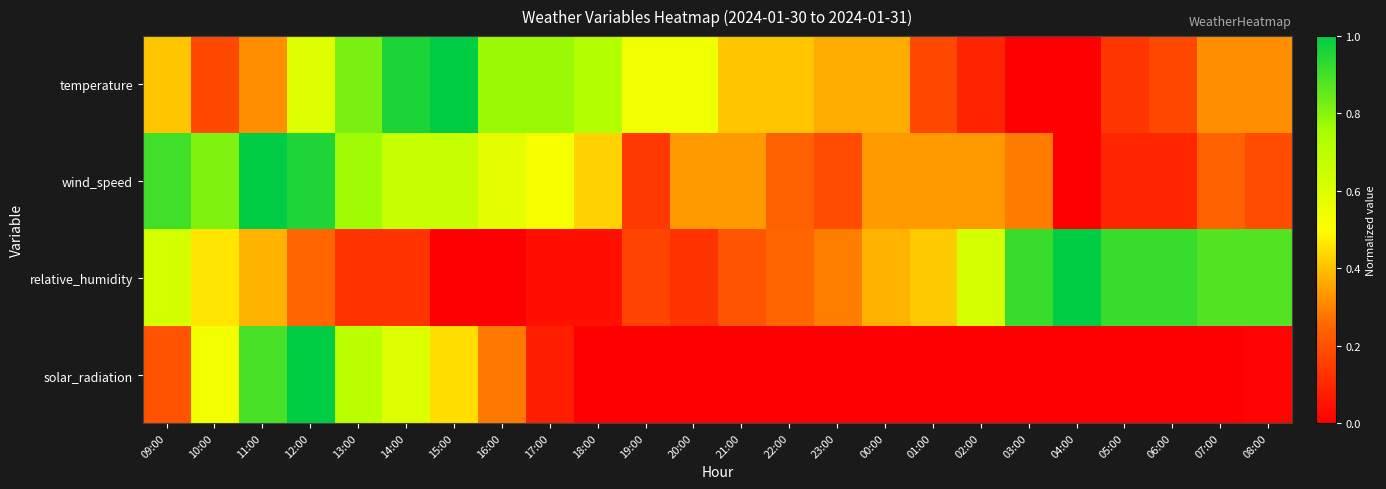

Reading left to right, list all the values displayed in this chart.

temperature: 09:00=0.4	10:00=0.2	11:00=0.3	12:00=0.6	13:00=0.8	14:00=1.0	15:00=1.0	16:00=0.8	17:00=0.8	18:00=0.7	19:00=0.5	20:00=0.5	21:00=0.4	22:00=0.4	23:00=0.4	00:00=0.4	01:00=0.2	02:00=0.1	03:00=0.0	04:00=0.0	05:00=0.1	06:00=0.2	07:00=0.3	08:00=0.3
wind_speed: 09:00=0.9	10:00=0.8	11:00=1.0	12:00=1.0	13:00=0.8	14:00=0.7	15:00=0.7	16:00=0.6	17:00=0.5	18:00=0.4	19:00=0.1	20:00=0.3	21:00=0.3	22:00=0.2	23:00=0.2	00:00=0.3	01:00=0.3	02:00=0.3	03:00=0.3	04:00=0.0	05:00=0.1	06:00=0.1	07:00=0.2	08:00=0.2
relative_humidity: 09:00=0.6	10:00=0.5	11:00=0.4	12:00=0.2	13:00=0.1	14:00=0.1	15:00=0.0	16:00=0.0	17:00=0.0	18:00=0.0	19:00=0.2	20:00=0.1	21:00=0.2	22:00=0.2	23:00=0.3	00:00=0.4	01:00=0.4	02:00=0.6	03:00=0.9	04:00=1.0	05:00=0.9	06:00=0.9	07:00=0.9	08:00=0.9
solar_radiation: 09:00=0.2	10:00=0.5	11:00=0.9	12:00=1.0	13:00=0.7	14:00=0.6	15:00=0.4	16:00=0.3	17:00=0.1	18:00=0.0	19:00=0.0	20:00=0.0	21:00=0.0	22:00=0.0	23:00=0.0	00:00=0.0	01:00=0.0	02:00=0.0	03:00=0.0	04:00=0.0	05:00=0.0	06:00=0.0	07:00=0.0	08:00=0.0